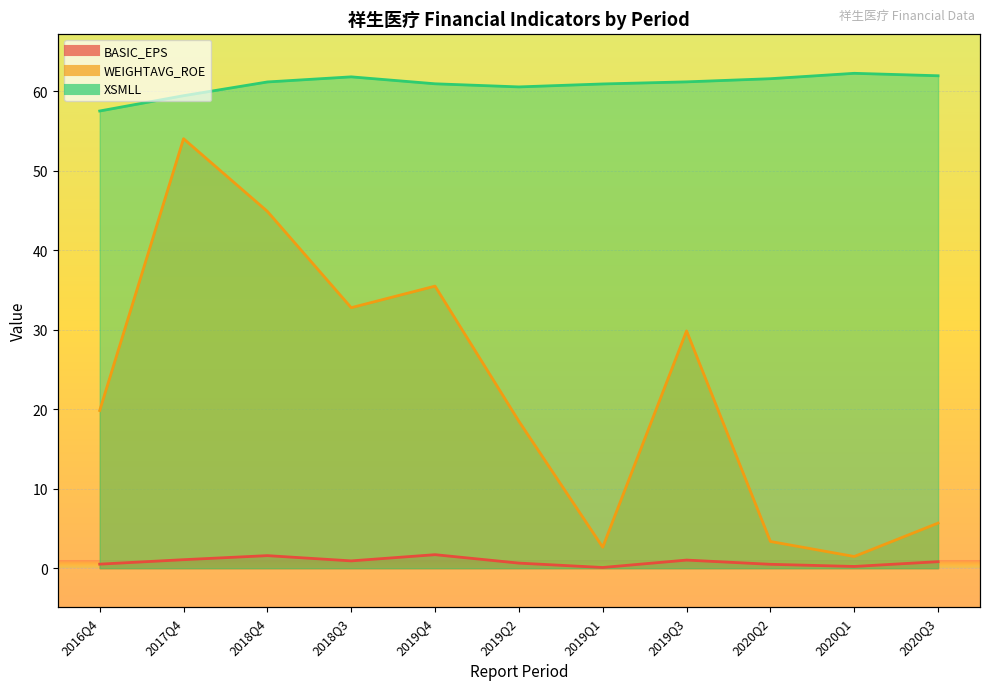

In WEIGHTAVG_ROE, how many points are higher than both neighbors (excluding endpoints)?

3